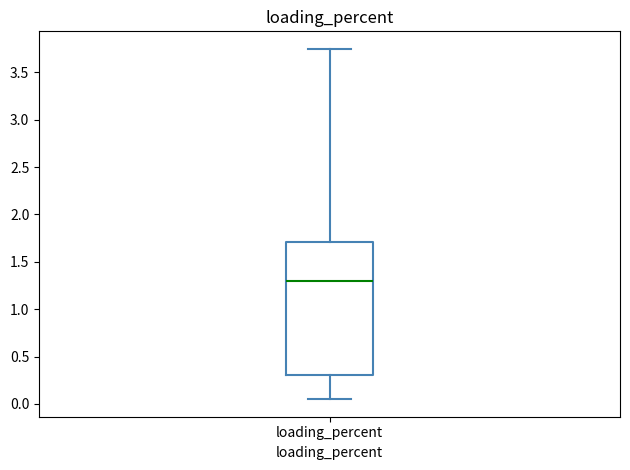

Where does the median line of the box for loading_percent sit on the y-axis? The values are not printed on the chart, so give them approximately, as read against the axis.

1.30